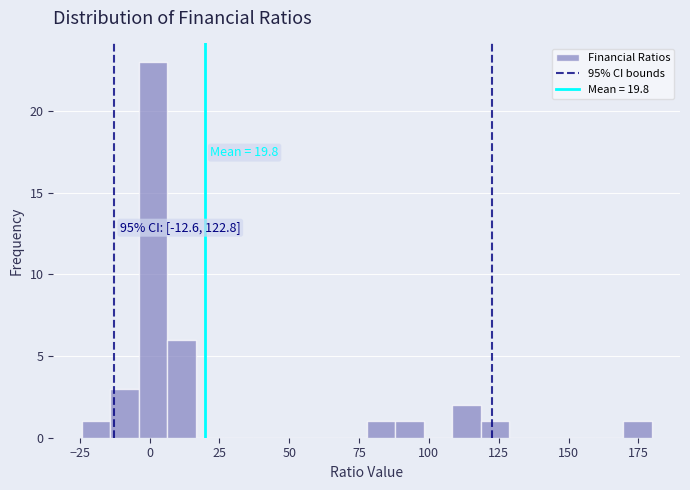

Read against the x-axis, roughly where is the centre of the tallest bar?

0